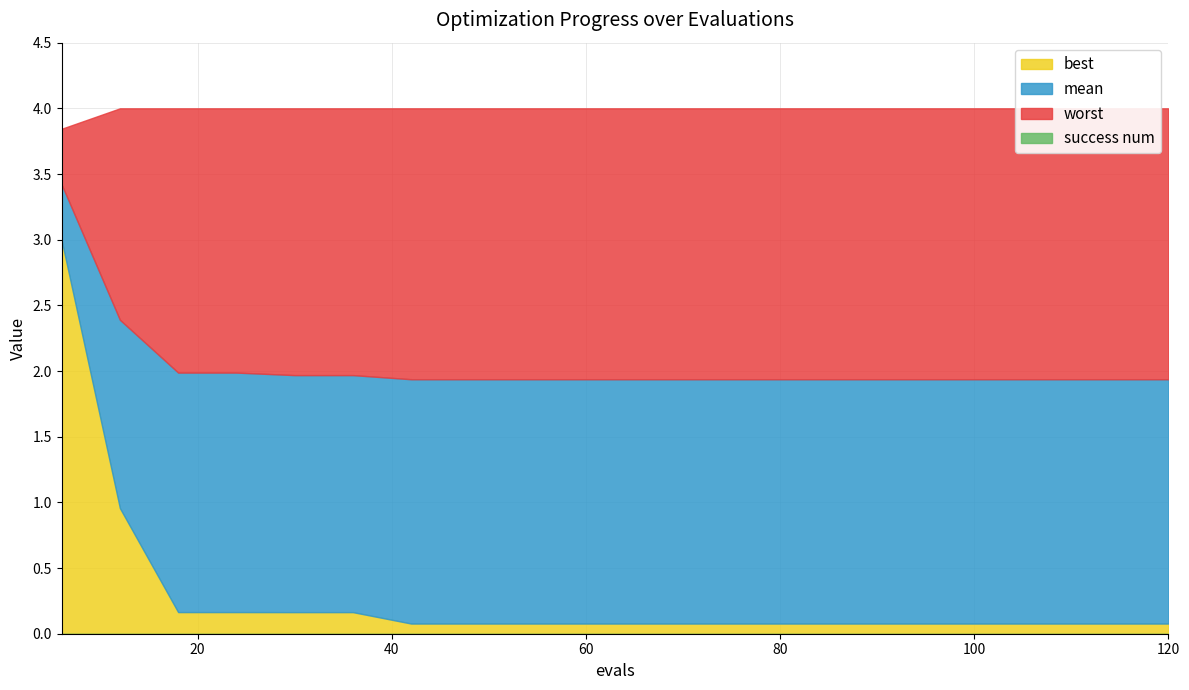

Does the chart have visible grid lines?

Yes